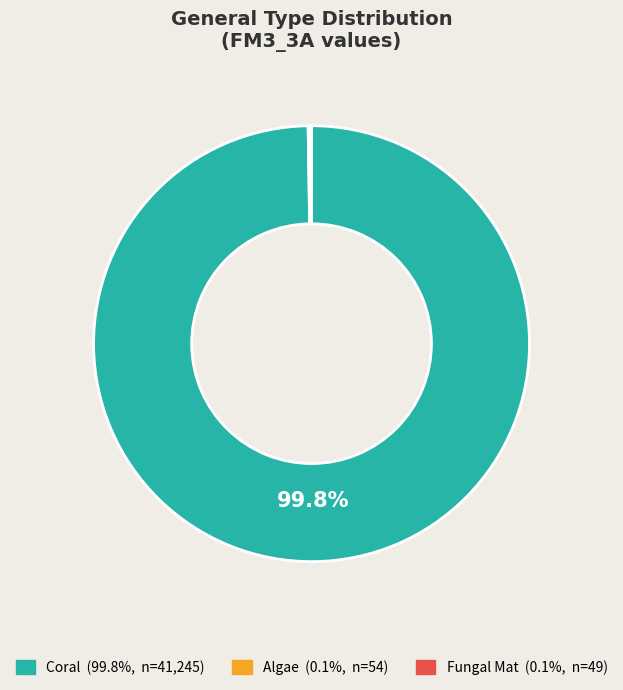

How much of the chart is everything except Coral?

0.2%